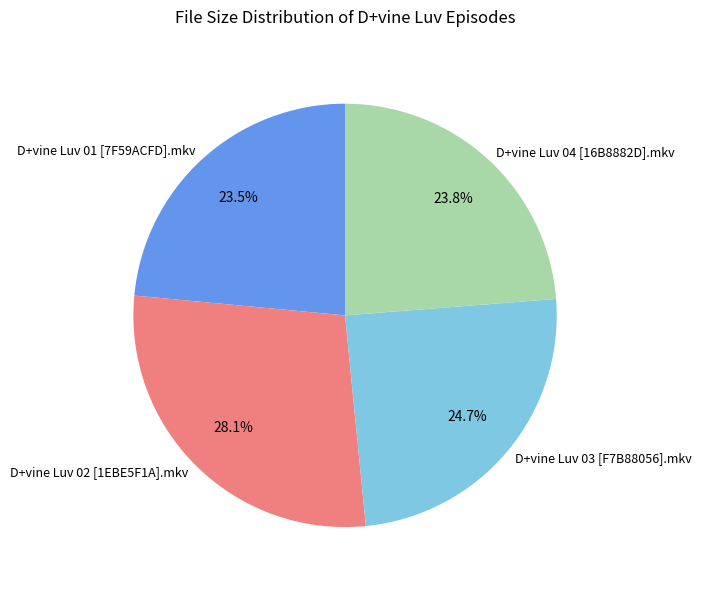

Does D+vine Luv 01 [7F59ACFD].mkv account for over 50% of the chart?

No